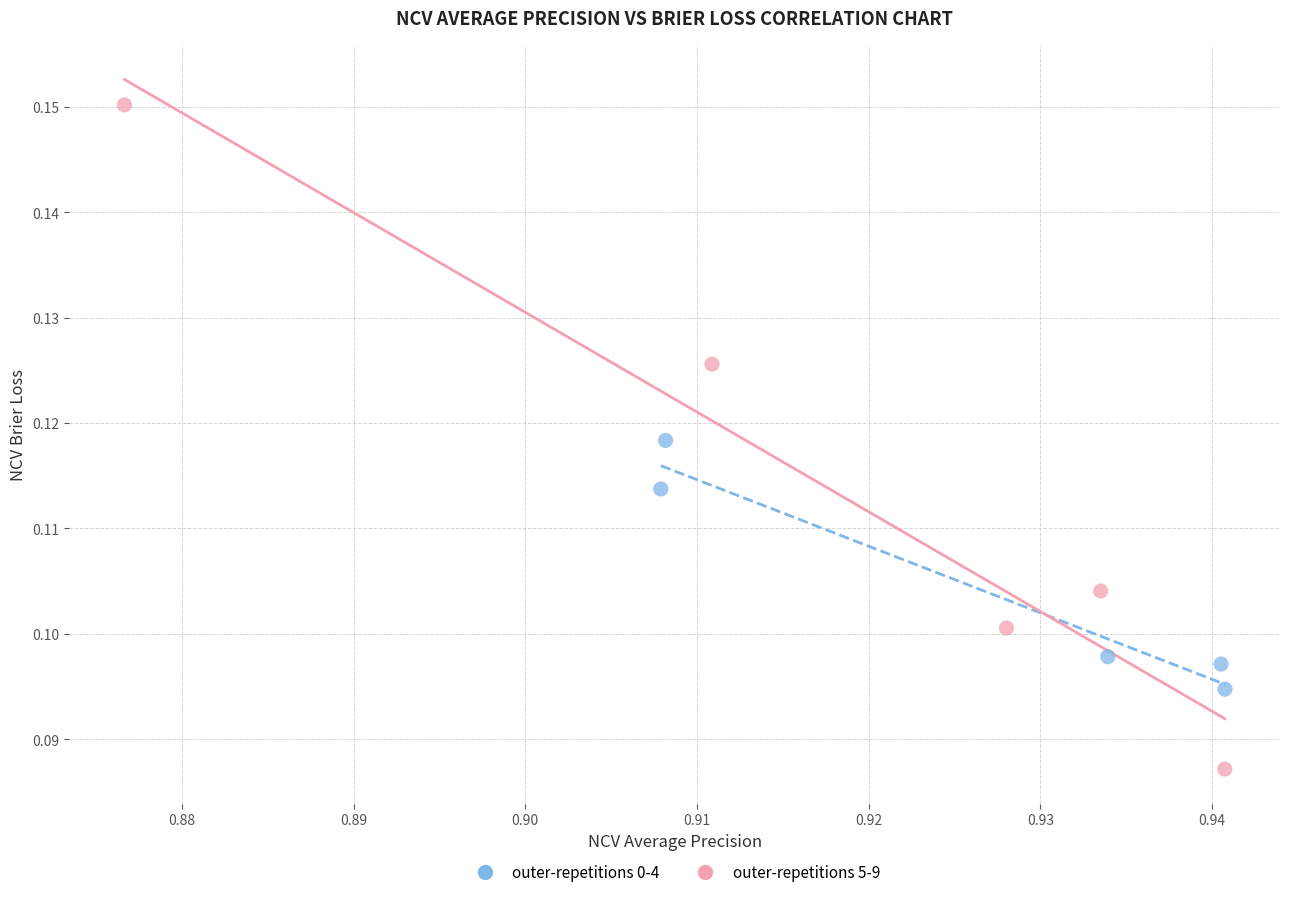

Which series reaches the minimum Y coordinate?

outer-repetitions 5-9